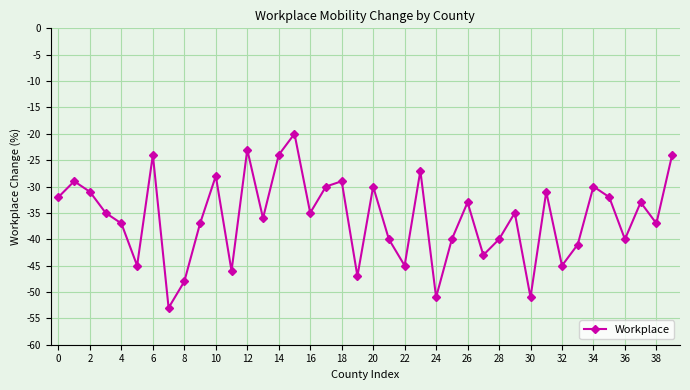

How many interior local peaks (higher than both neighbors) does the data have?

13